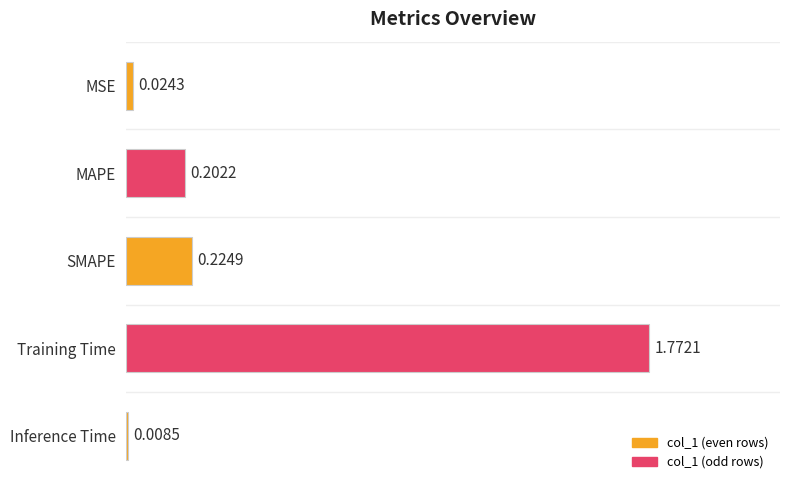

At which category does the chart reach its peak across all series?

Training Time